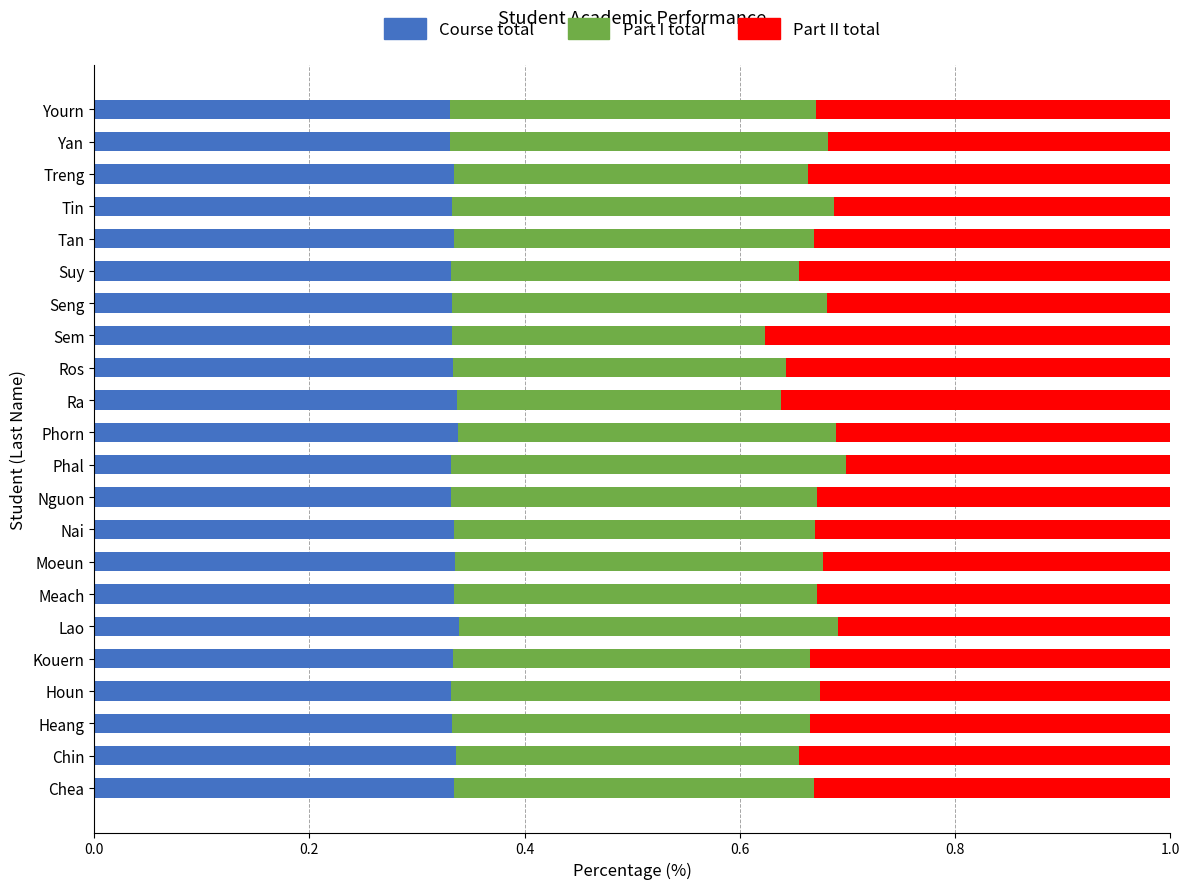

What are all the series names shown in the legend?

Course total, Part I total, Part II total